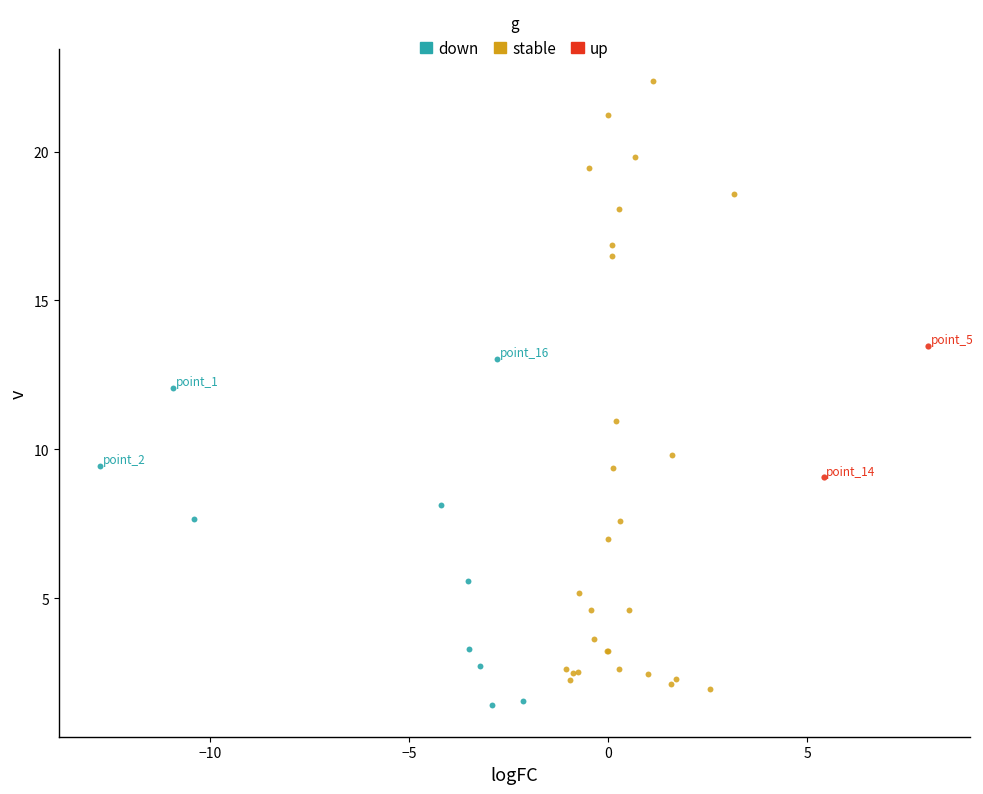

What are all the series names shown in the legend?

down, stable, up